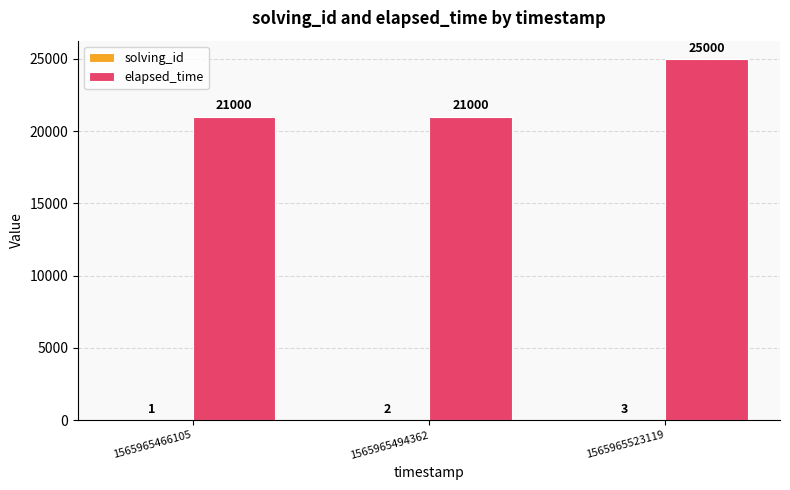

Read the elapsed_time value at 1565965494362, to the nearest 100.

21000